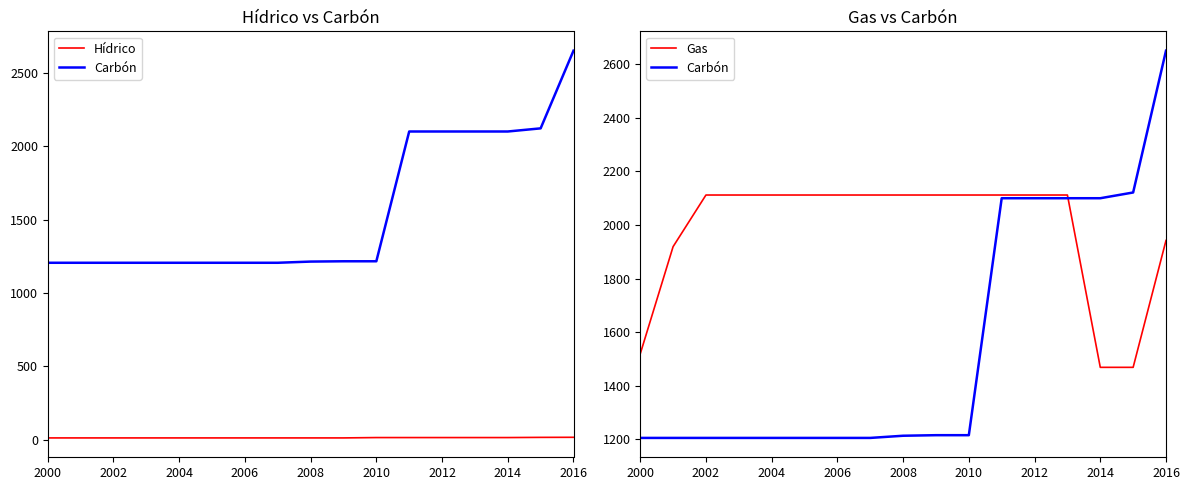

Reading right to left, transcribe all the data shown in this chart.

Hídrico: 17.0	16.5	15.2	15.2	15.2	15.2	15.2	12.8	12.8	12.8	12.8	12.8	12.8	12.8	12.8	12.8	12.8
Carbón: 2650.0	2121.1	2099.7	2099.7	2099.7	2099.7	1215.8	1215.8	1213.7	1205.6	1205.6	1205.6	1205.6	1205.6	1205.6	1205.6	1205.6
Gas: 1942.1	1468.9	1468.9	2111.7	2111.6	2111.7	2111.7	2111.7	2111.7	2111.7	2111.7	2111.7	2111.7	2111.7	2111.7	1919.0	1519.0